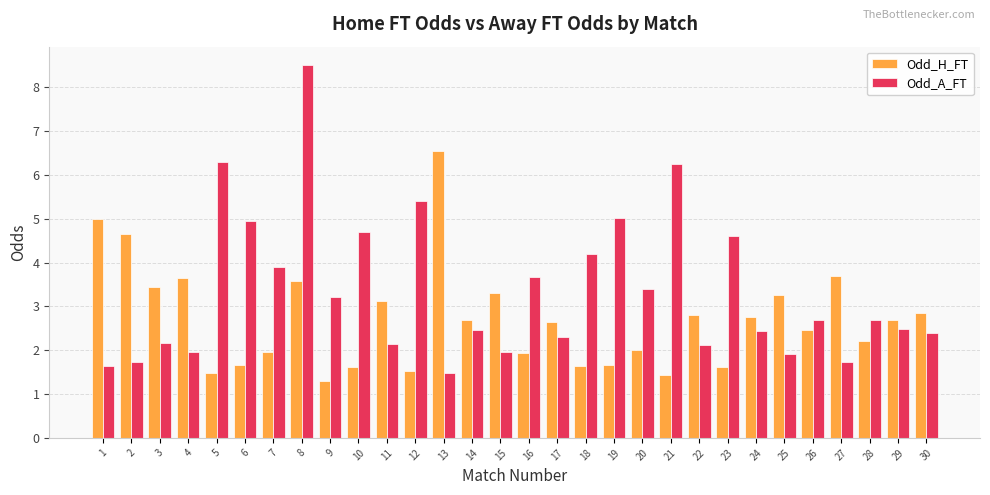

At how many categories does at least one series exceed 3?

22